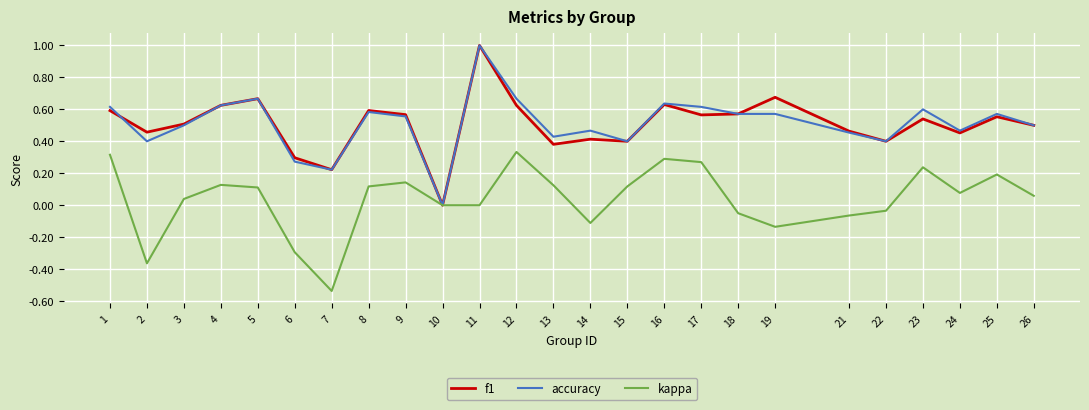

Is the value of kappa at 14 greater than the value of f1 at 21?

No